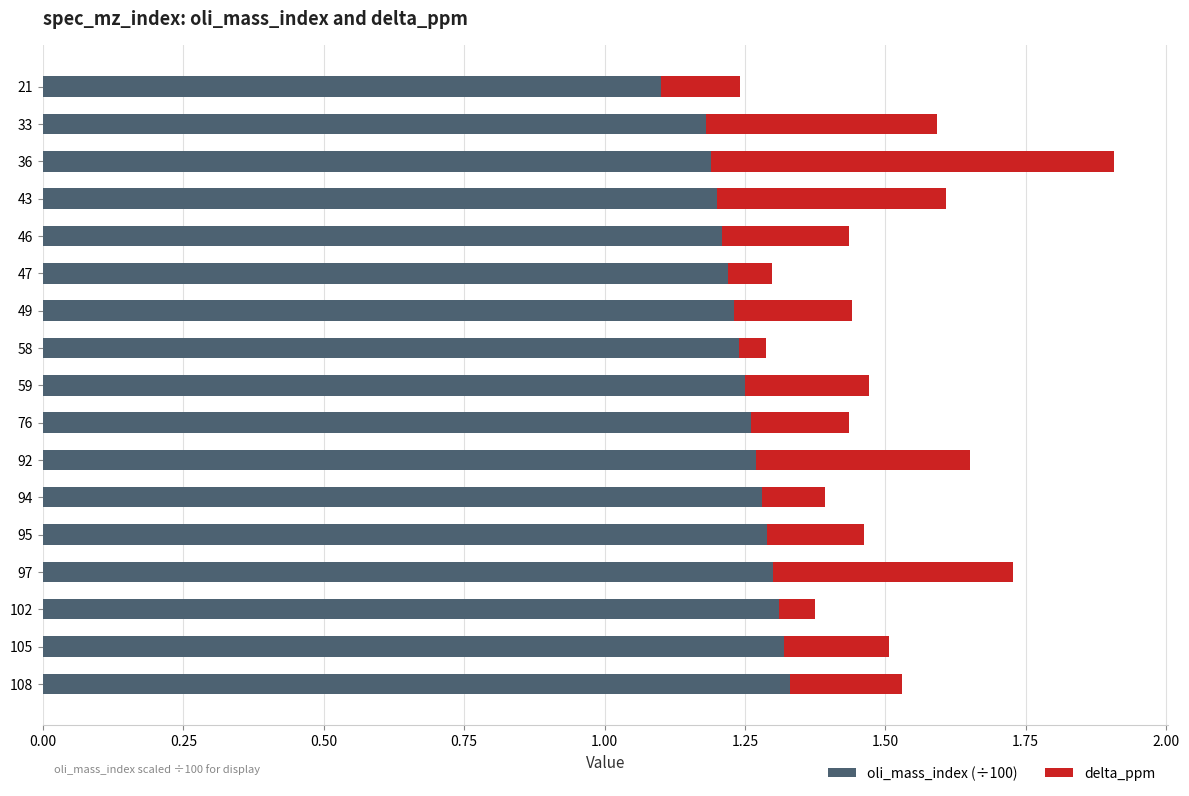

Where is oli_mass_index (÷100) nearest to the value 1?

21